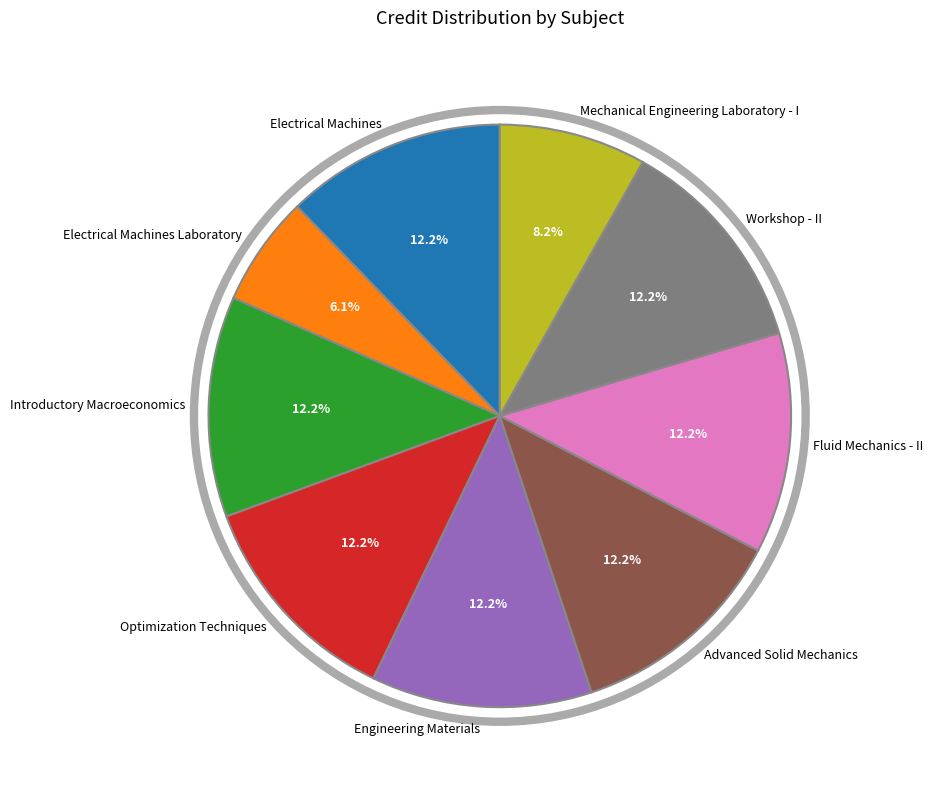

What percentage is the Electrical Machines slice, to the nearest percent?

12%